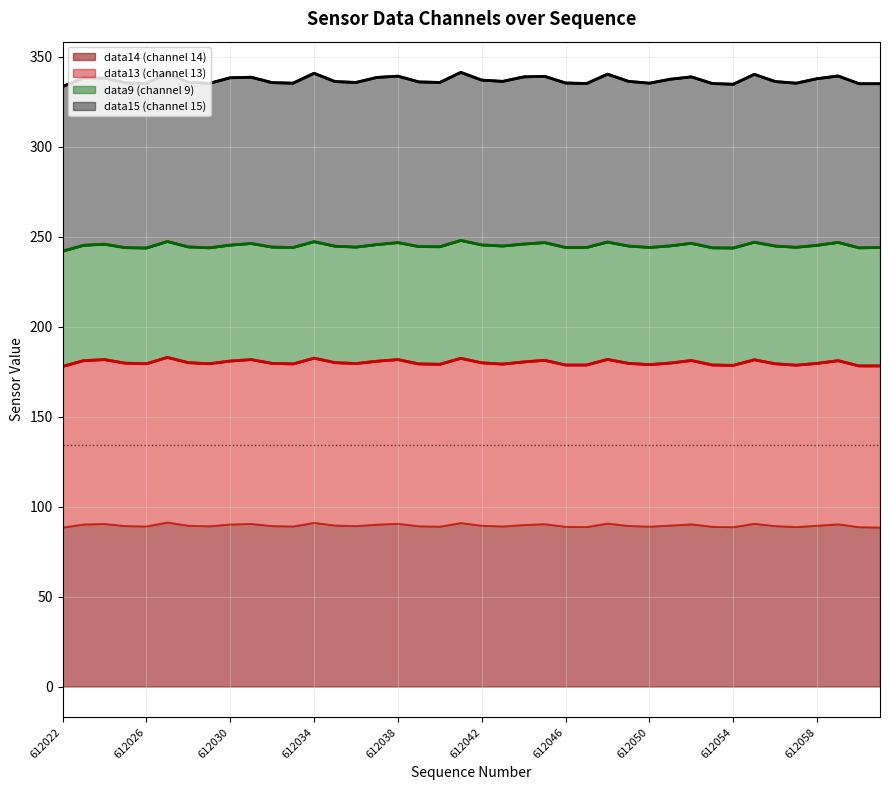

Rank the categories by data13 (channel 13) value from highest to lowest.

612027, 612034, 612041, 612048, 612024, 612031, 612038, 612055, 612045, 612052, 612023, 612059, 612030, 612037, 612044, 612028, 612035, 612042, 612051, 612025, 612049, 612032, 612058, 612036, 612029, 612026, 612056, 612033, 612039, 612043, 612040, 612050, 612046, 612047, 612053, 612057, 612054, 612060, 612061, 612022